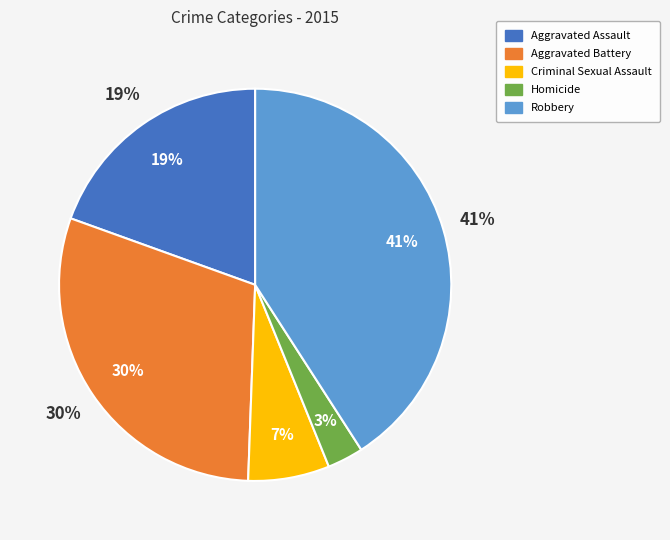

Which category has the biggest portion of the pie?

Robbery